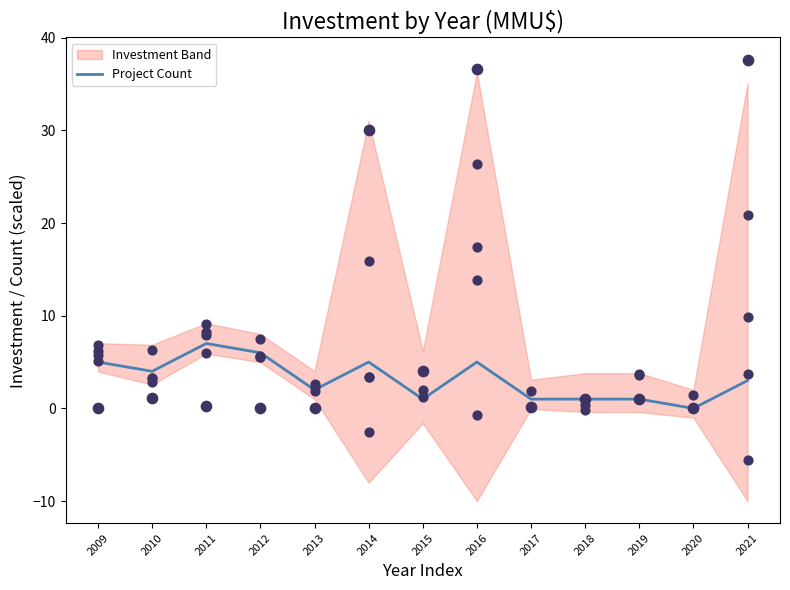

What is the change in value from 2011 to 2012?

-1